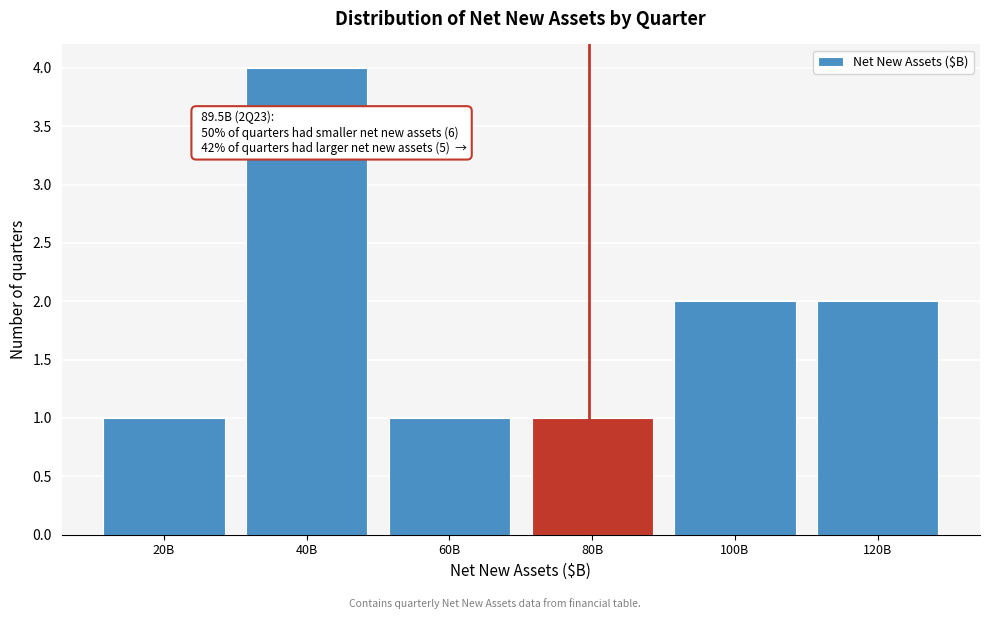

Reading right to left, list all the values displayed in this chart.

120B=2	100B=2	80B=1	60B=1	40B=4	20B=1